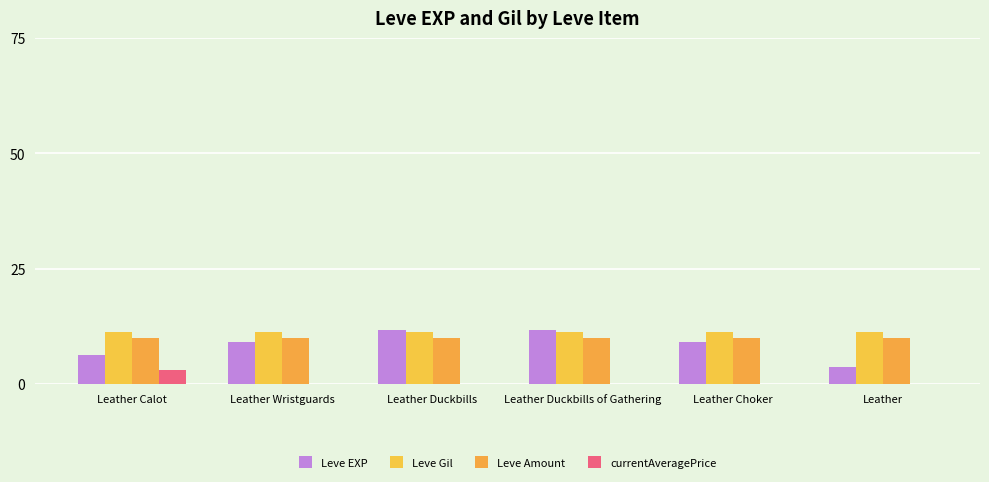

The Leve Gil series shows 2.3 at Leather Duckbills. True or false?

False